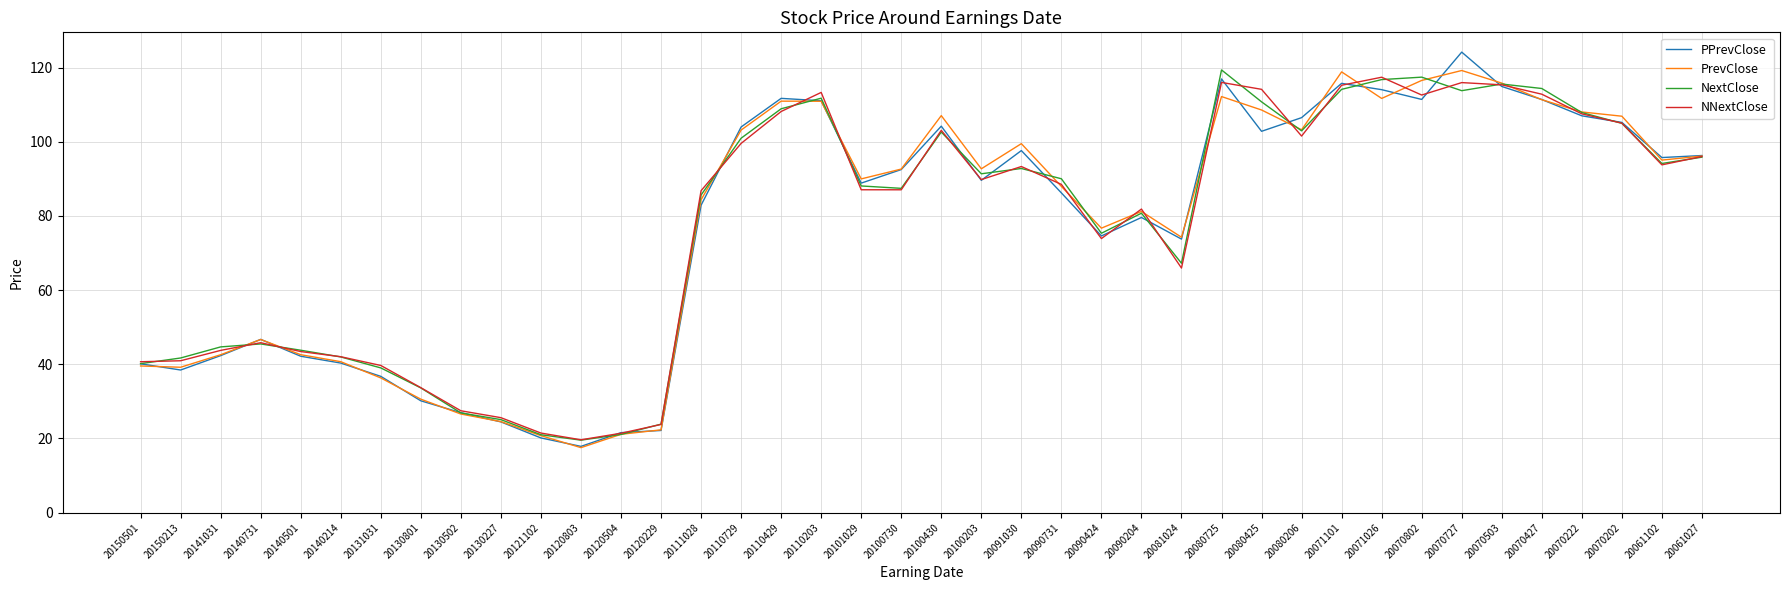

What is the total value across all series at 20071101?

463.9